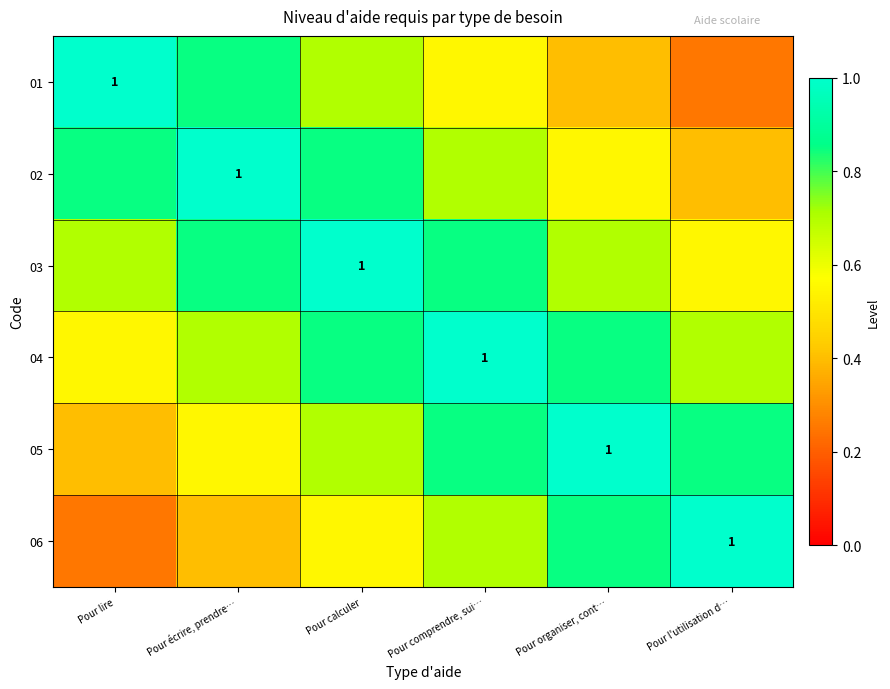

What is the lowest value of the 04 series?

0.6